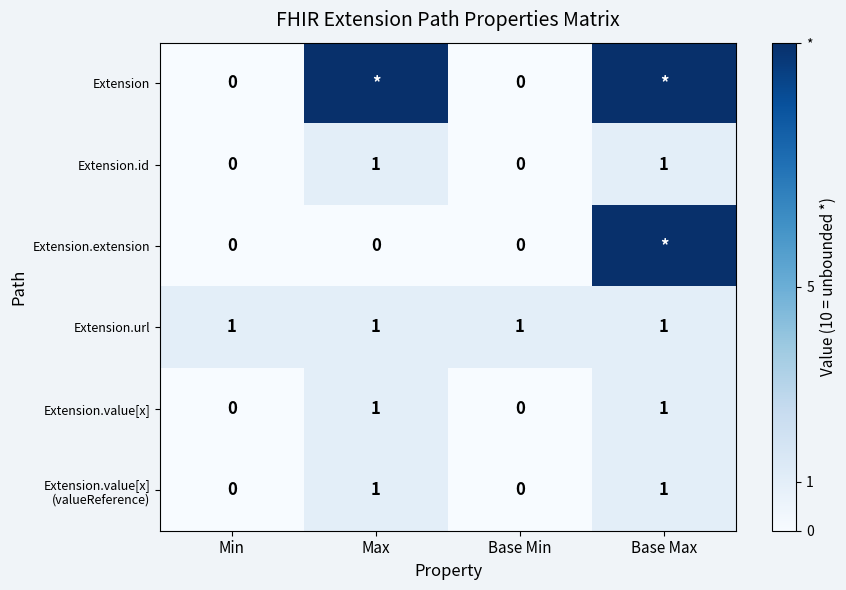

The Extension.id series shows 0 at Base Min. True or false?

True